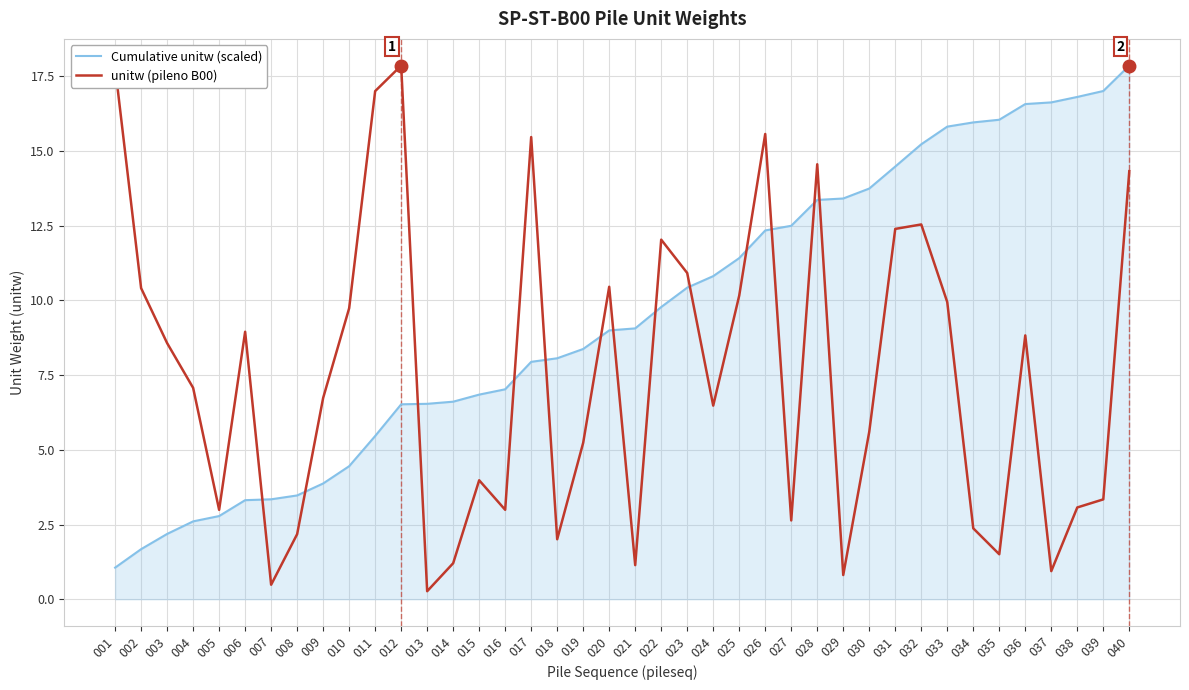

What is the minimum value for Cumulative unitw (scaled)?

1.1